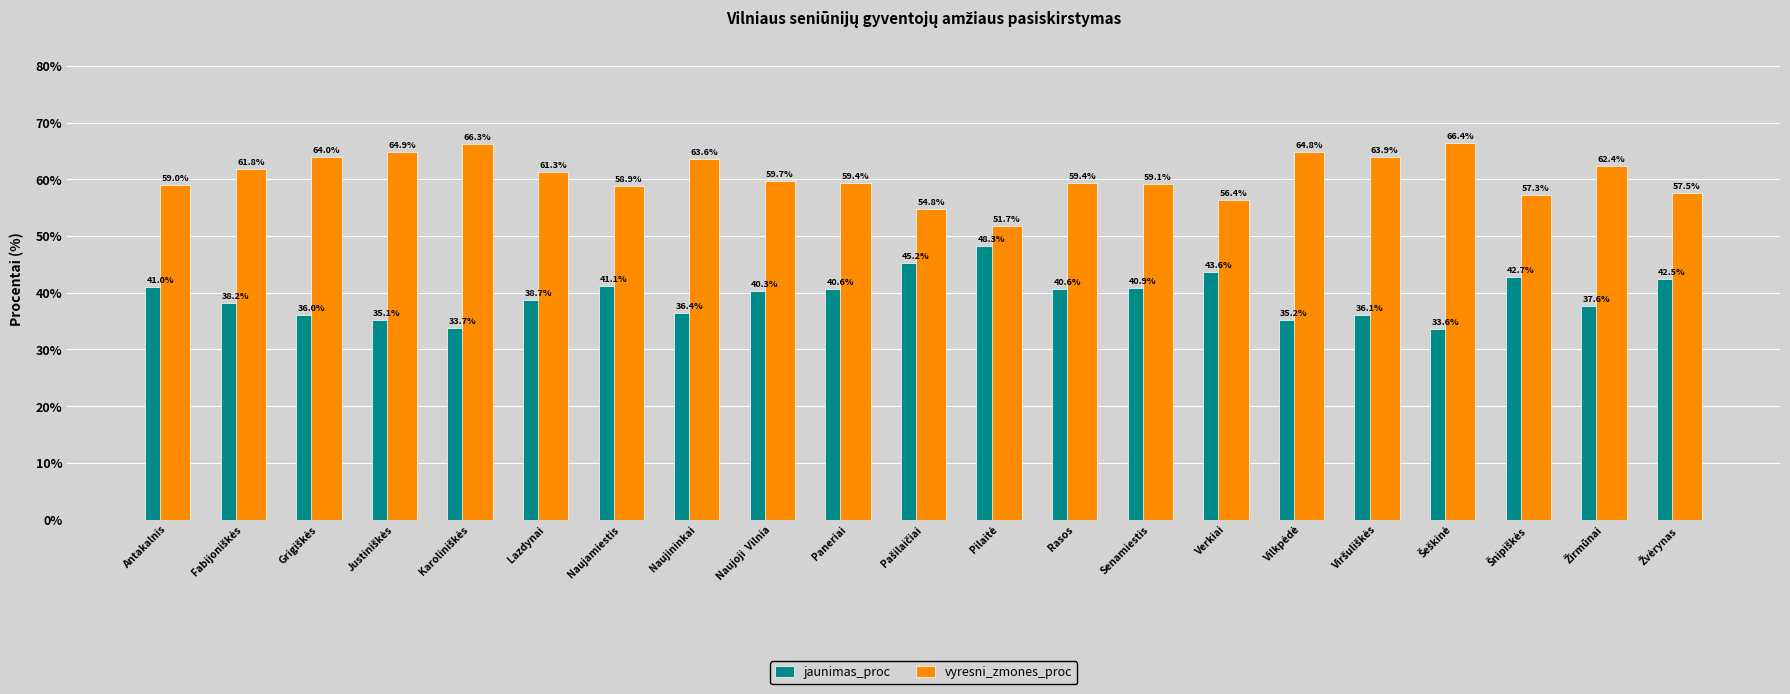

What is the sum of all jaunimas_proc values?

827.7